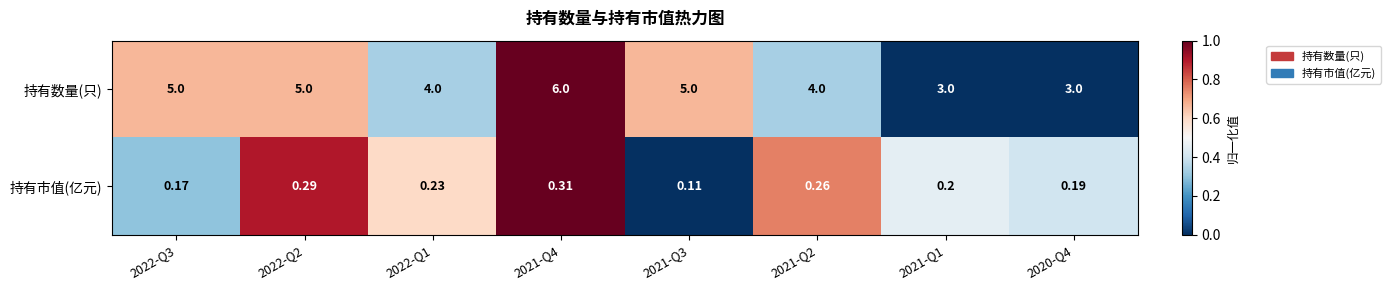

At how many categories does at least one series exceed 0?

8